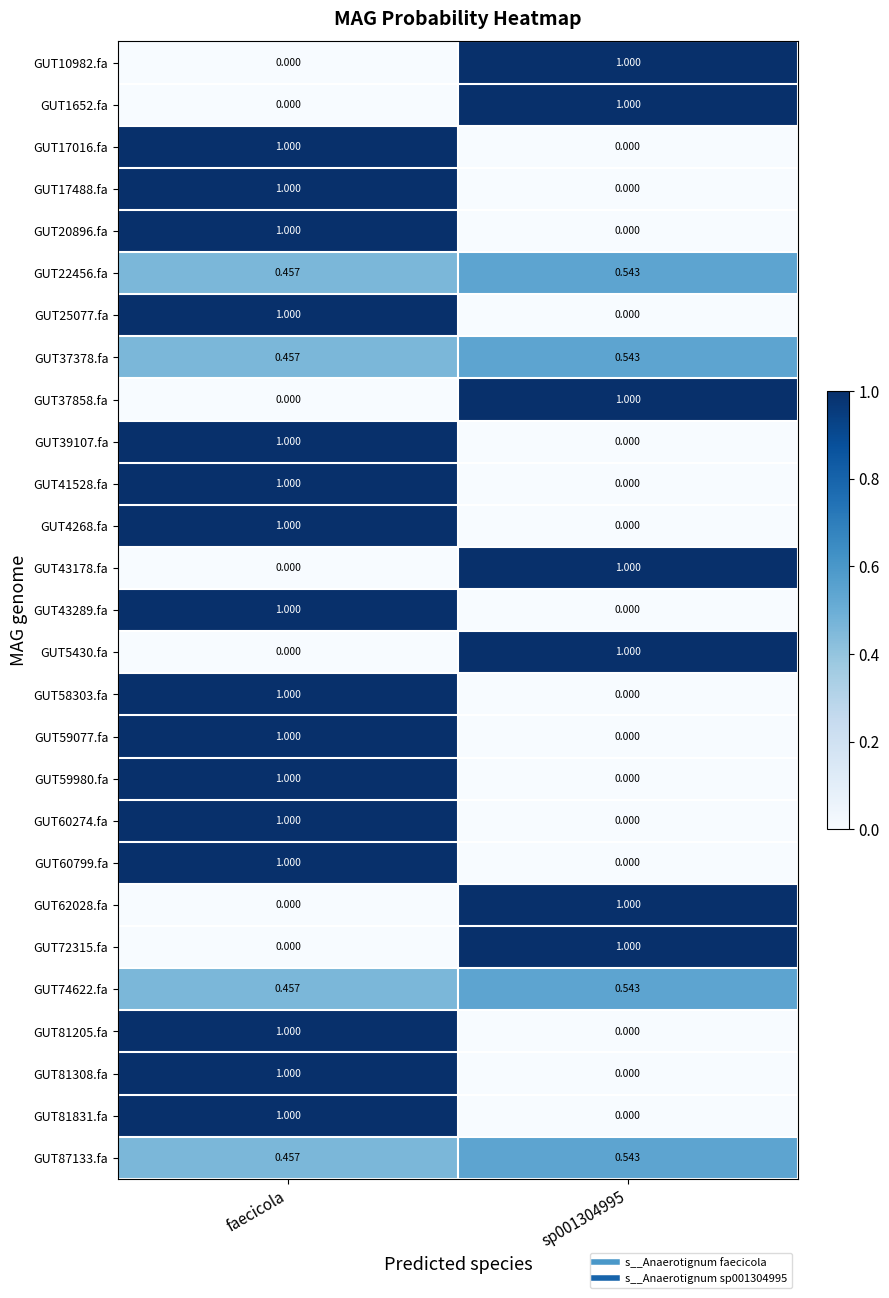

Is the value of GUT72315.fa at sp001304995 greater than the value of GUT37378.fa at faecicola?

Yes